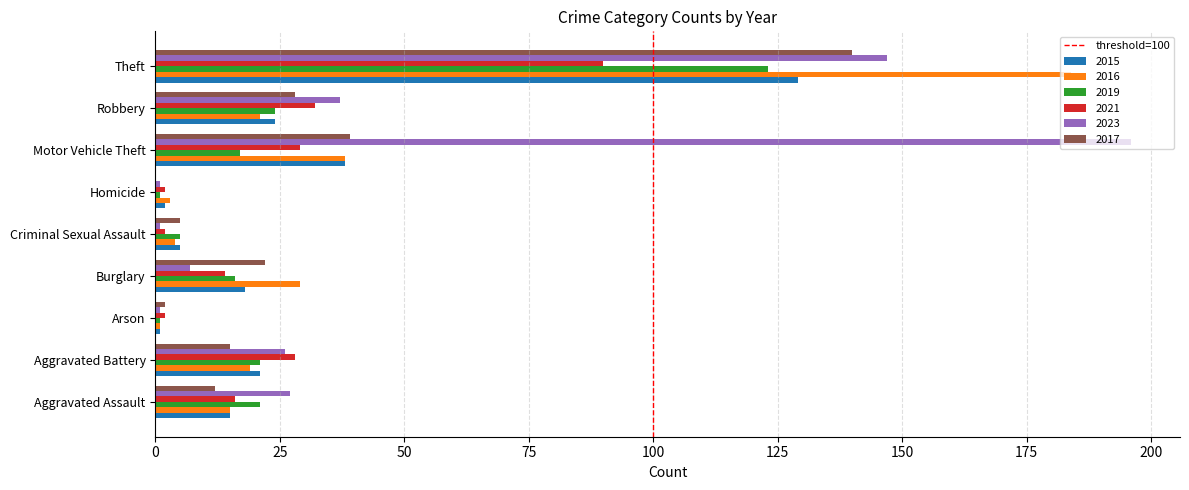

True or false: 2015 has a value of 33 at Aggravated Battery.

False